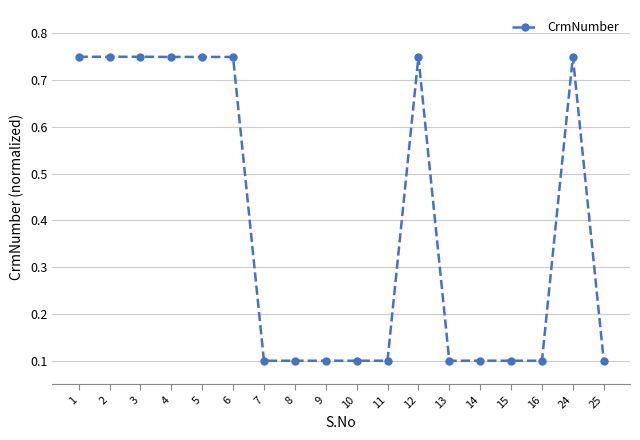

True or false: the data has more than 1 interior local peaks.

True